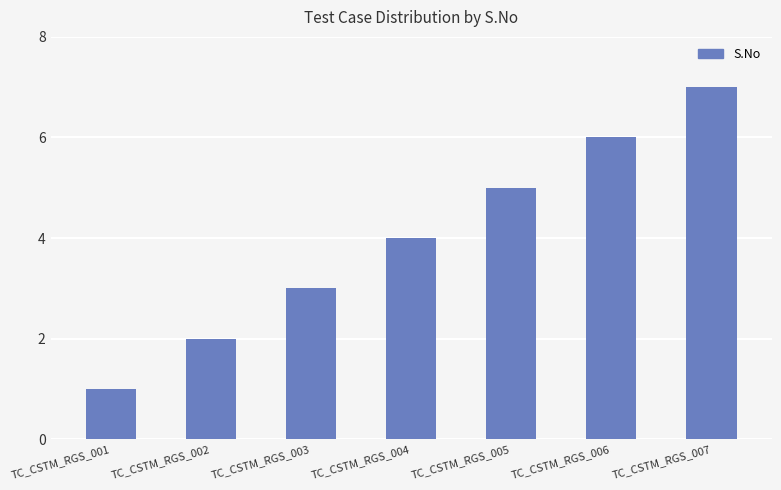

At which label is the value closest to 4?

TC_CSTM_RGS_004